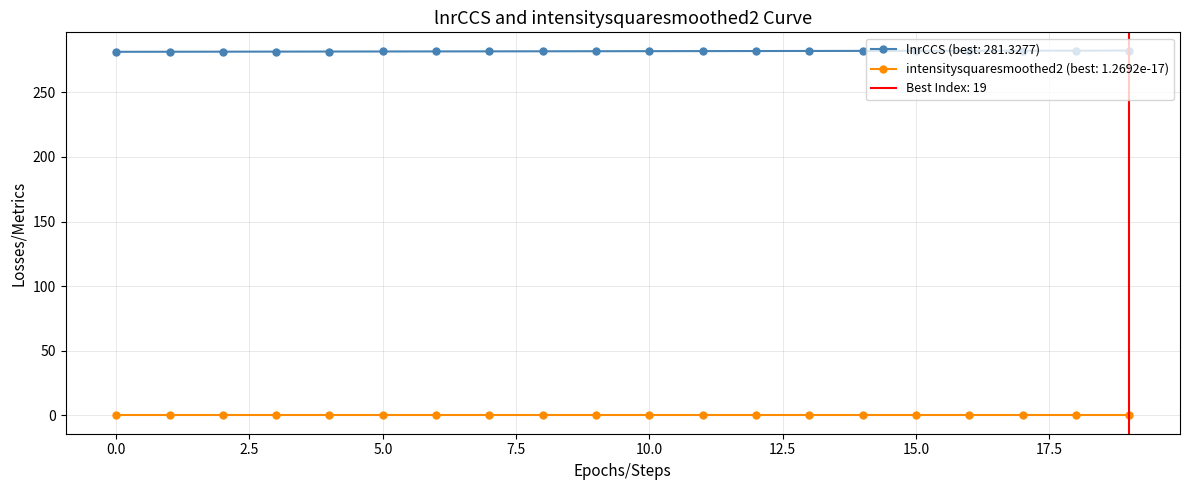

What is the ratio of the value at 15 to the value at 9?

1.0